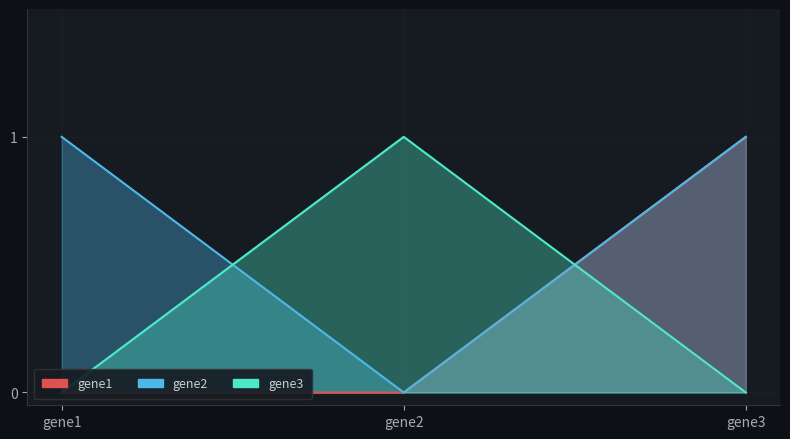

Is the value of gene3 at gene2 greater than the value of gene1 at gene2?

Yes